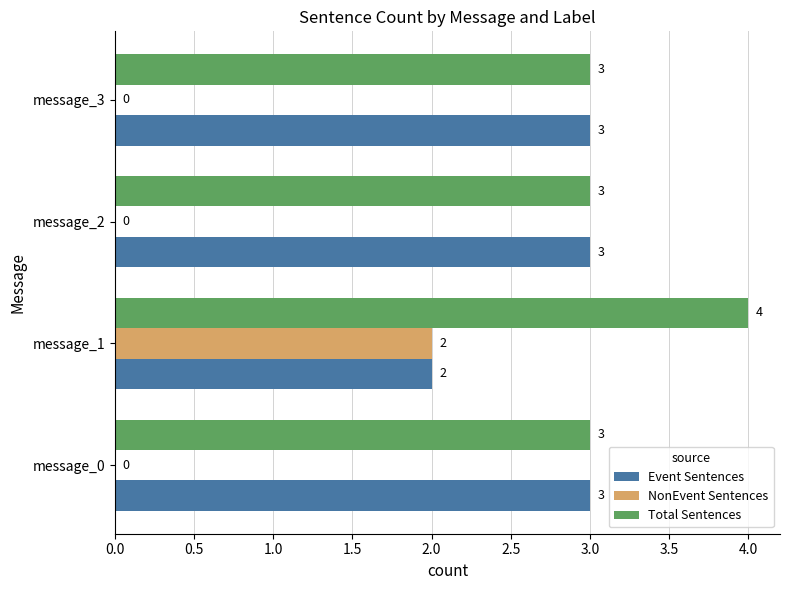

Is it true that Event Sentences equals 5 at message_2?

False